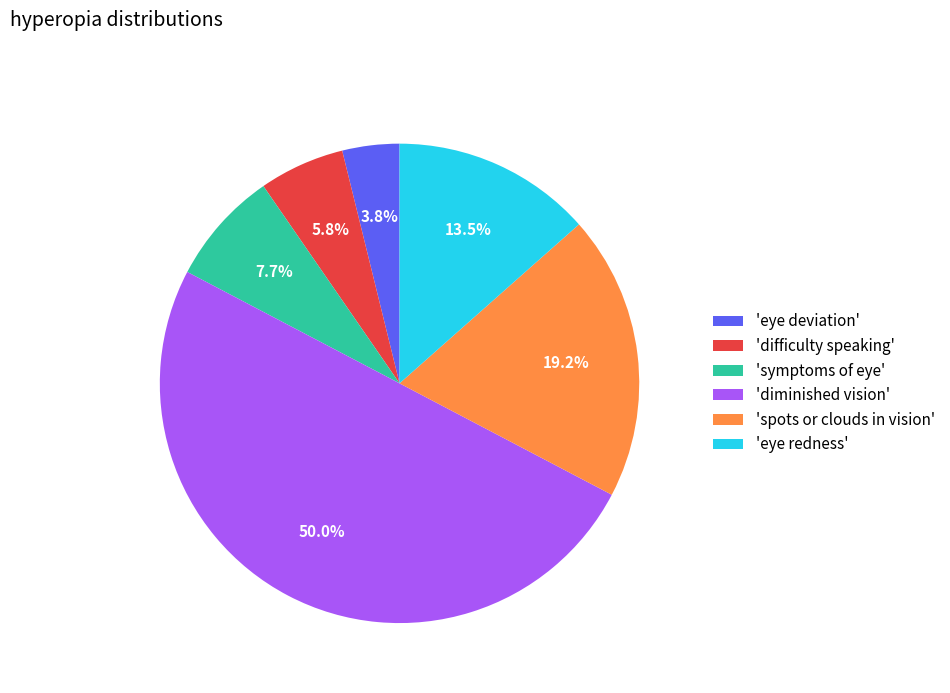

Does 'eye deviation' account for over 50% of the chart?

No